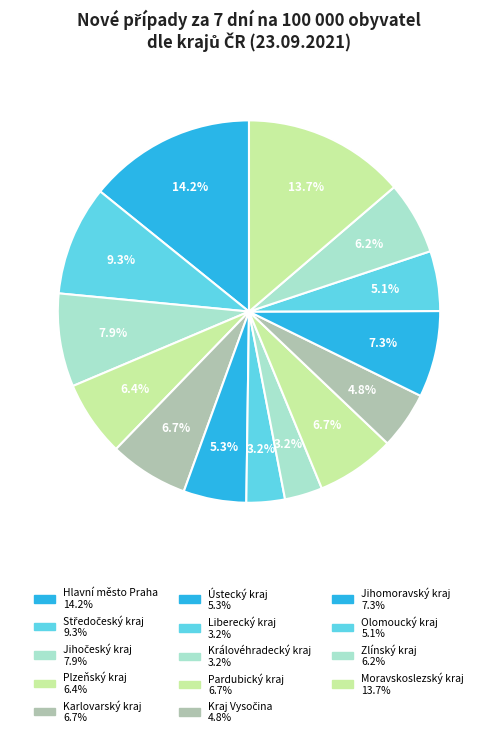

Combined, what portion of the pie is Plzeňský kraj and Hlavní město Praha?

20.6%